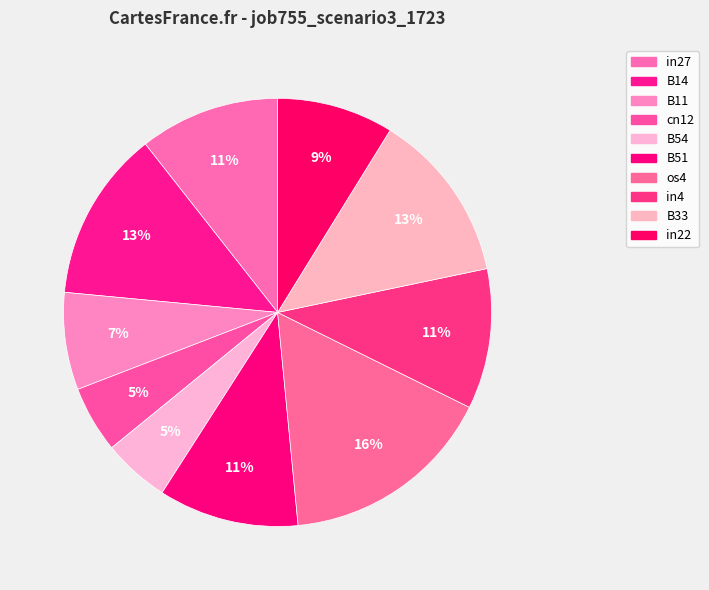

What is the change in value from B14 to B11?

-0.1